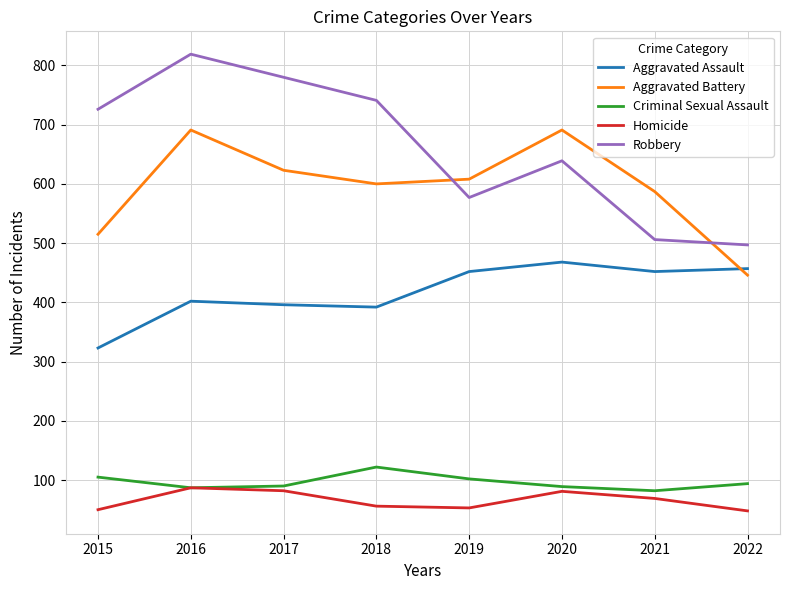

What is the difference between the highest and lowest values at 2018?

685